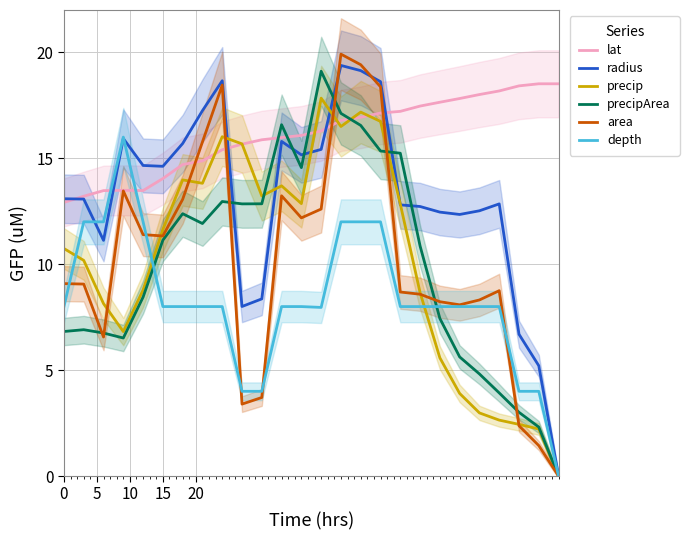

What is the average value of the area series?

10.2